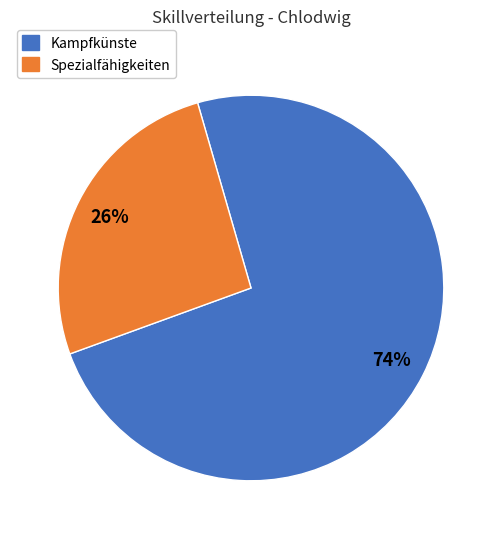

To the nearest percent, what is the difference between the largest and smallest slice percentages?

48%